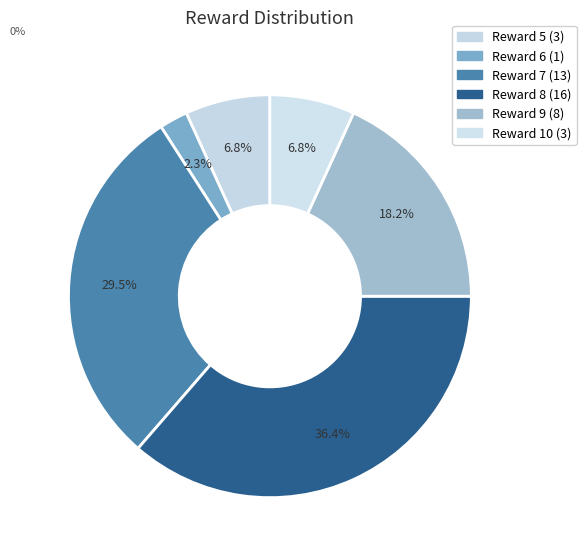

How many slices are in this pie chart?

6